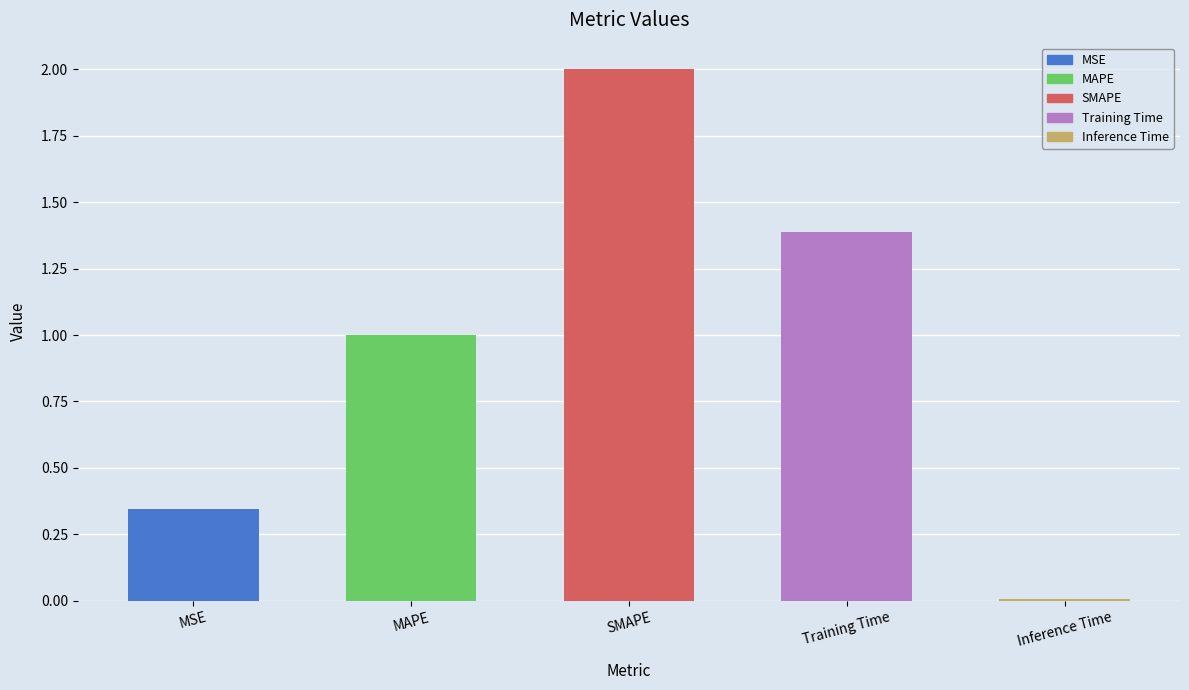

What is the approximate value at MAPE?

1.0